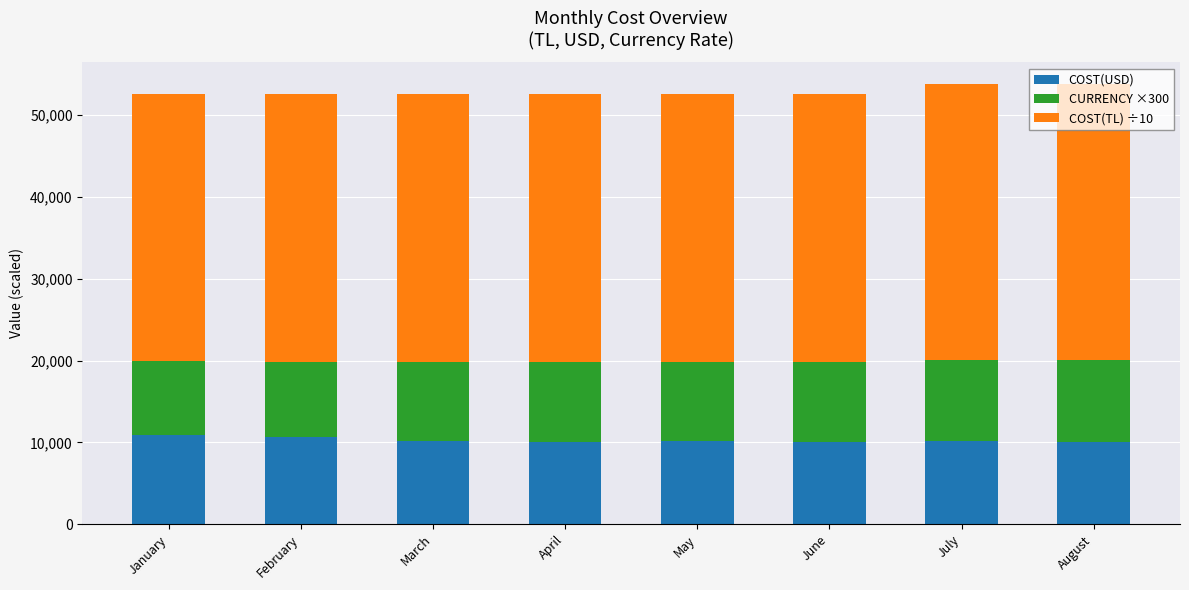

The COST(USD) series shows 10078.9 at June. True or false?

True